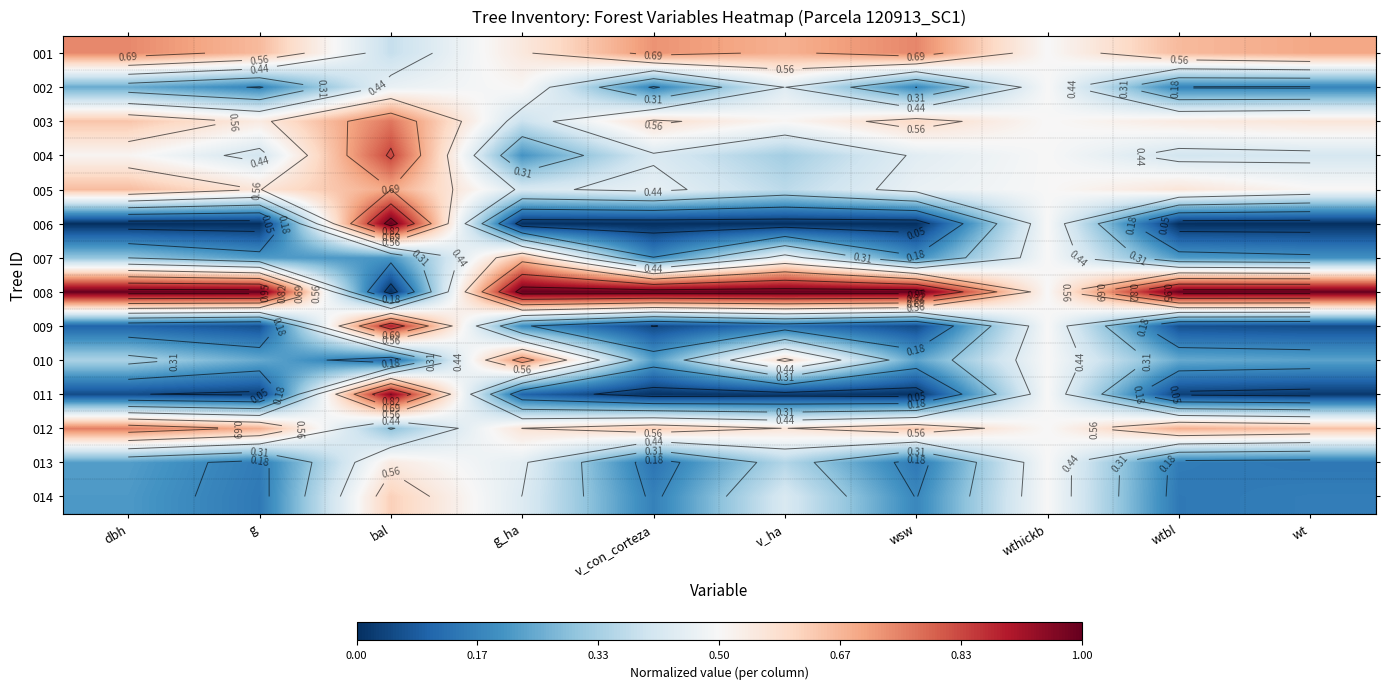

List the series in order of their peak value, lowest first.

002, 013, 014, 007, 005, 010, 001, 012, 003, 004, 009, 011, 006, 008